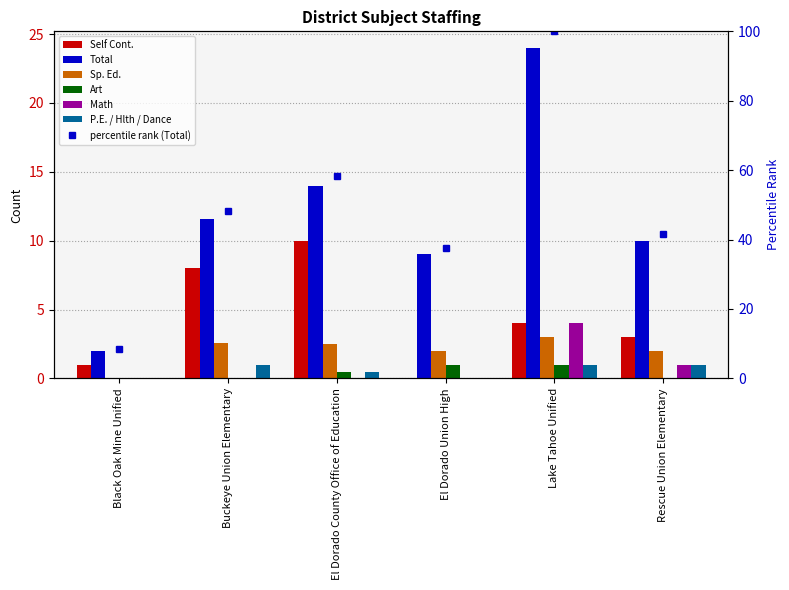

Which series has the widest spread of values?

Total